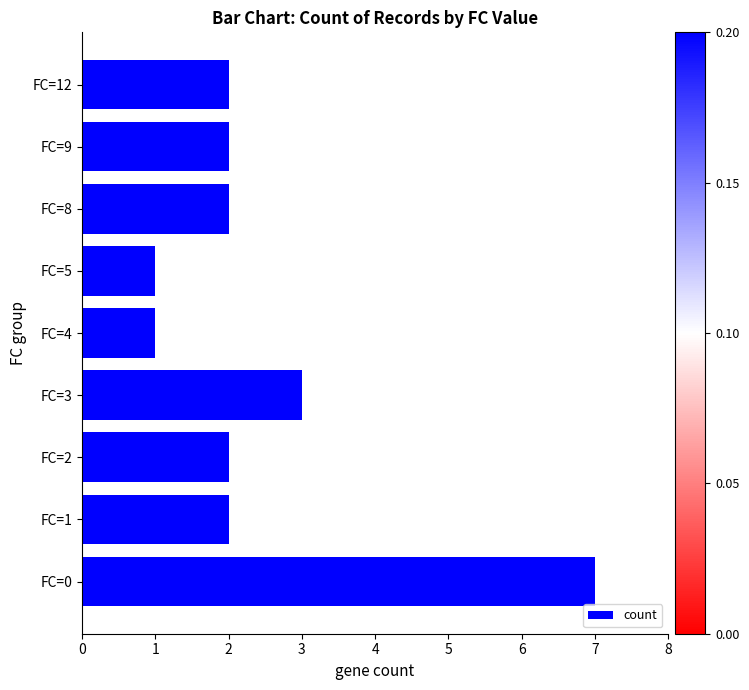

What is the greatest value displayed?

7